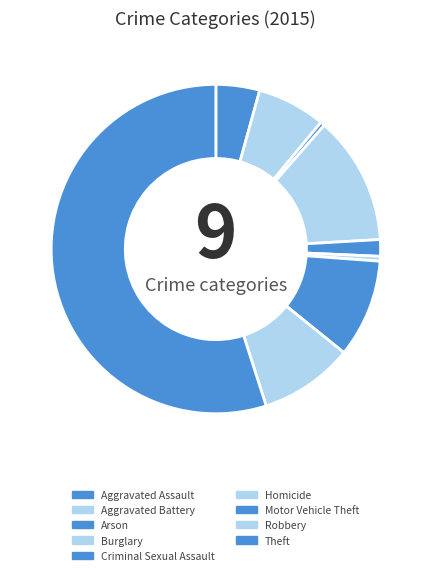

What is the smallest slice in the pie chart?

Arson